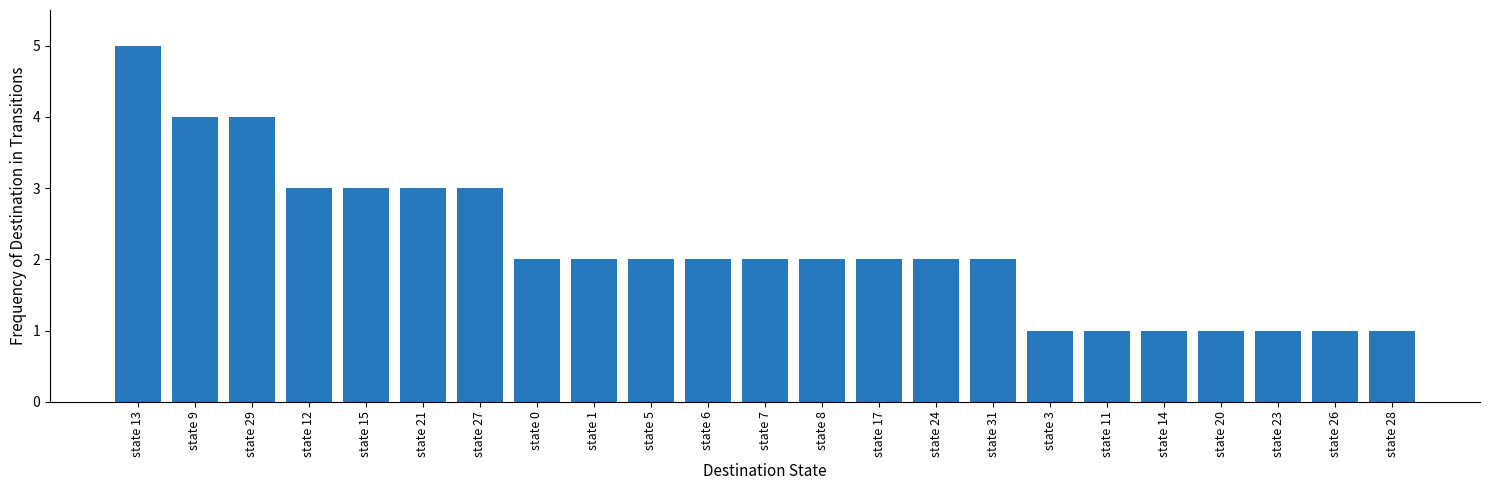

What is the sum of the values at state 14 and state 24?

3